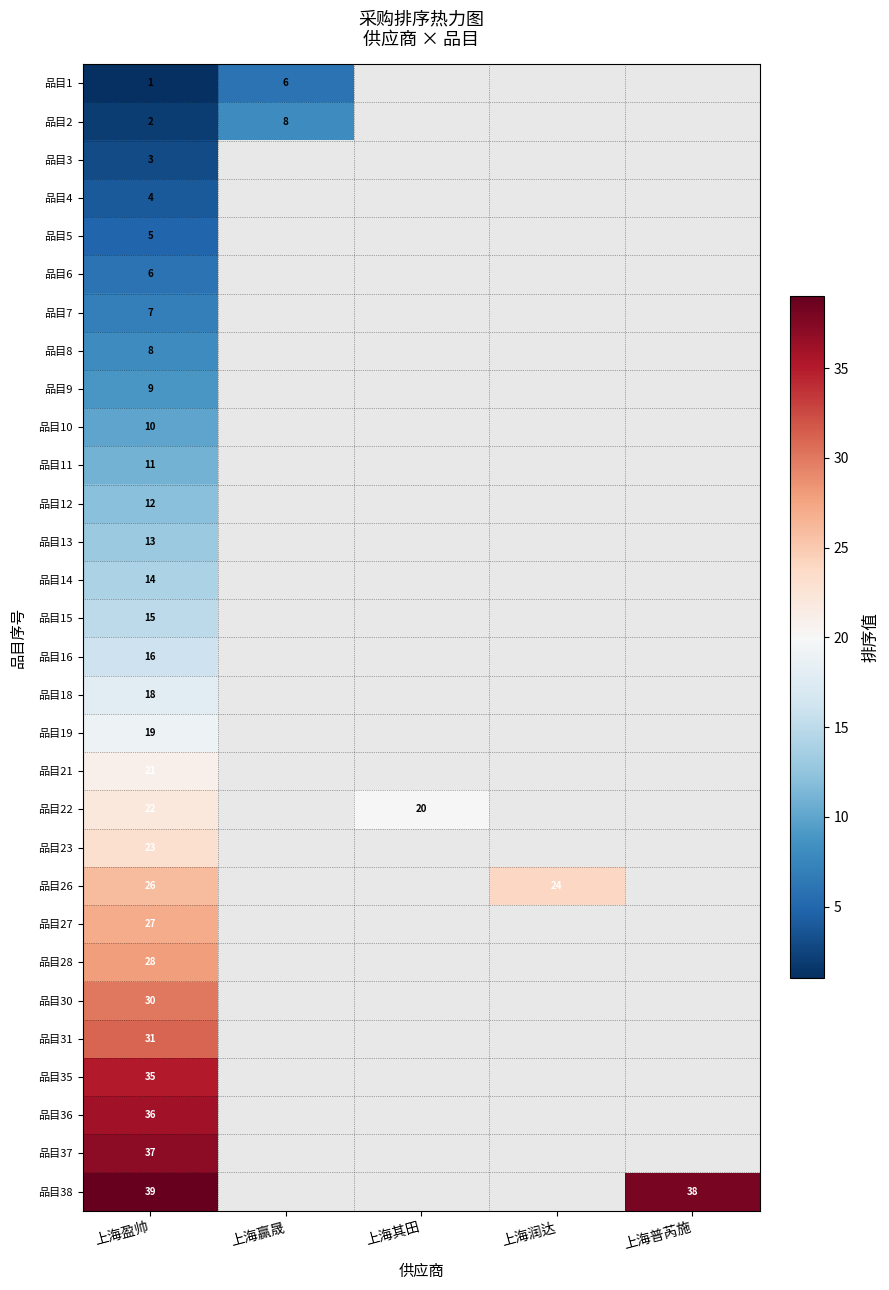

Which category has the lowest value across all series?

上海盈帅